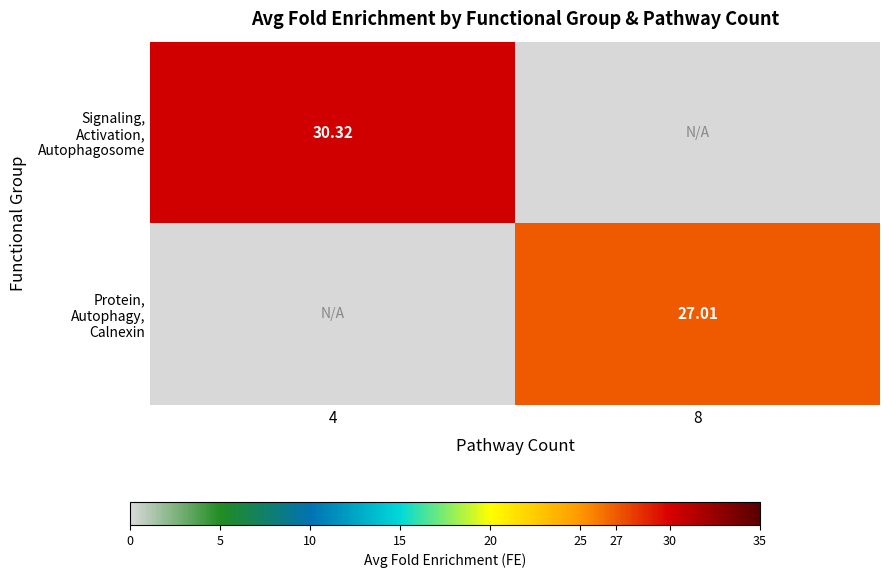

What is the difference between the Protein, Autophagy, Calnexin values at 4 and 8?

27.0